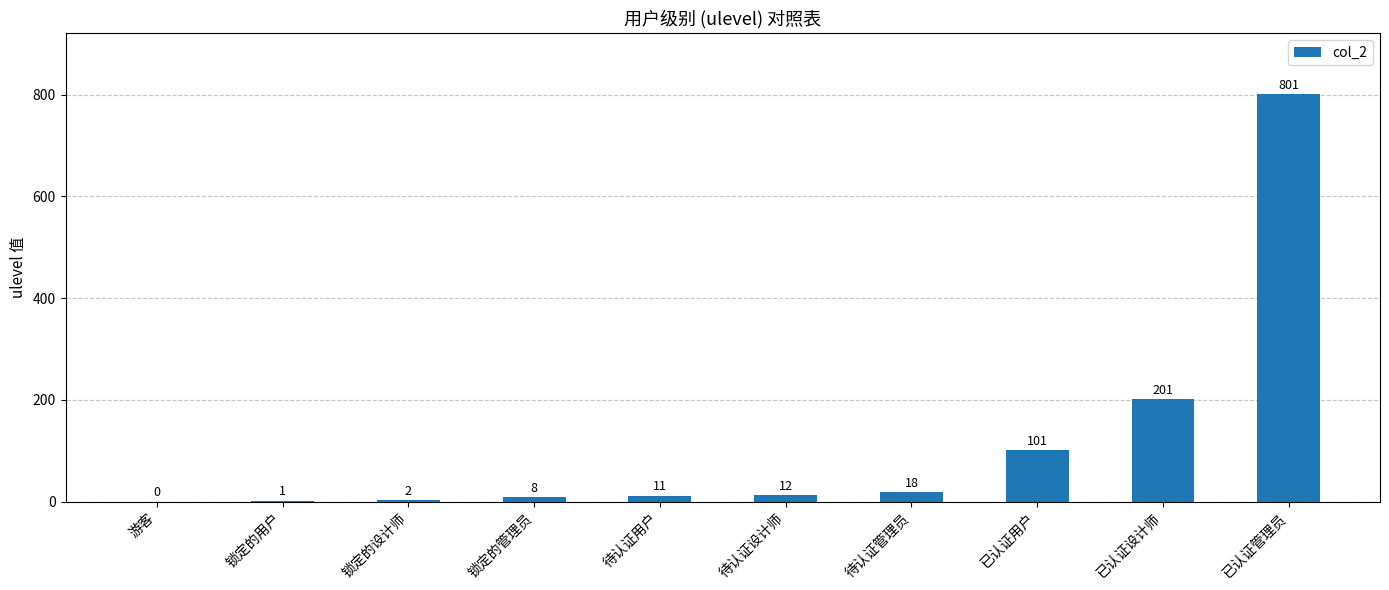

How many data points does each series have?

10